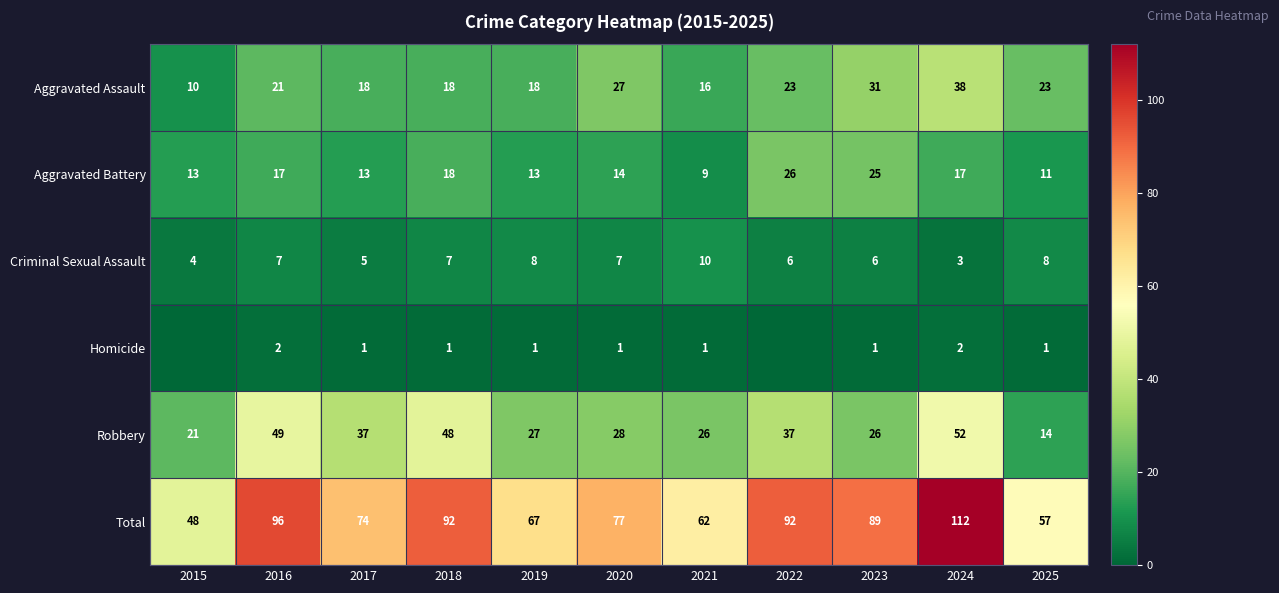

At which label does Total first exceed 77?

2016